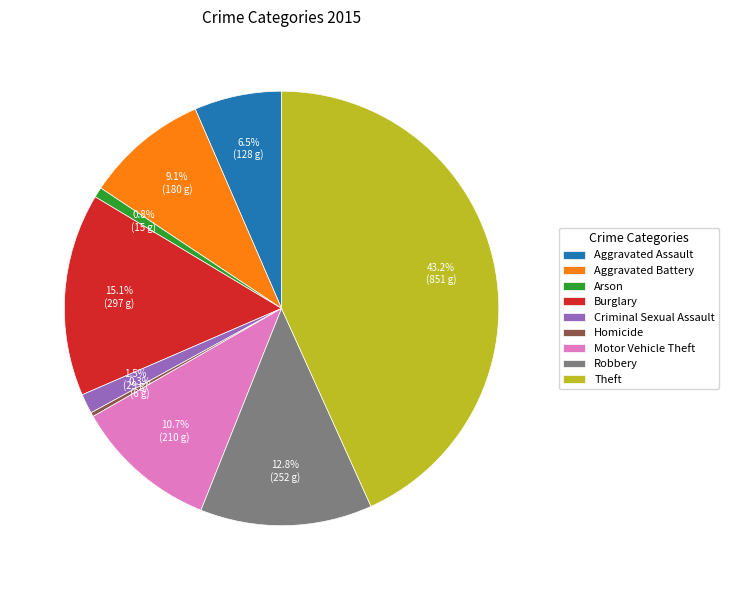

Does Burglary account for over 50% of the chart?

No